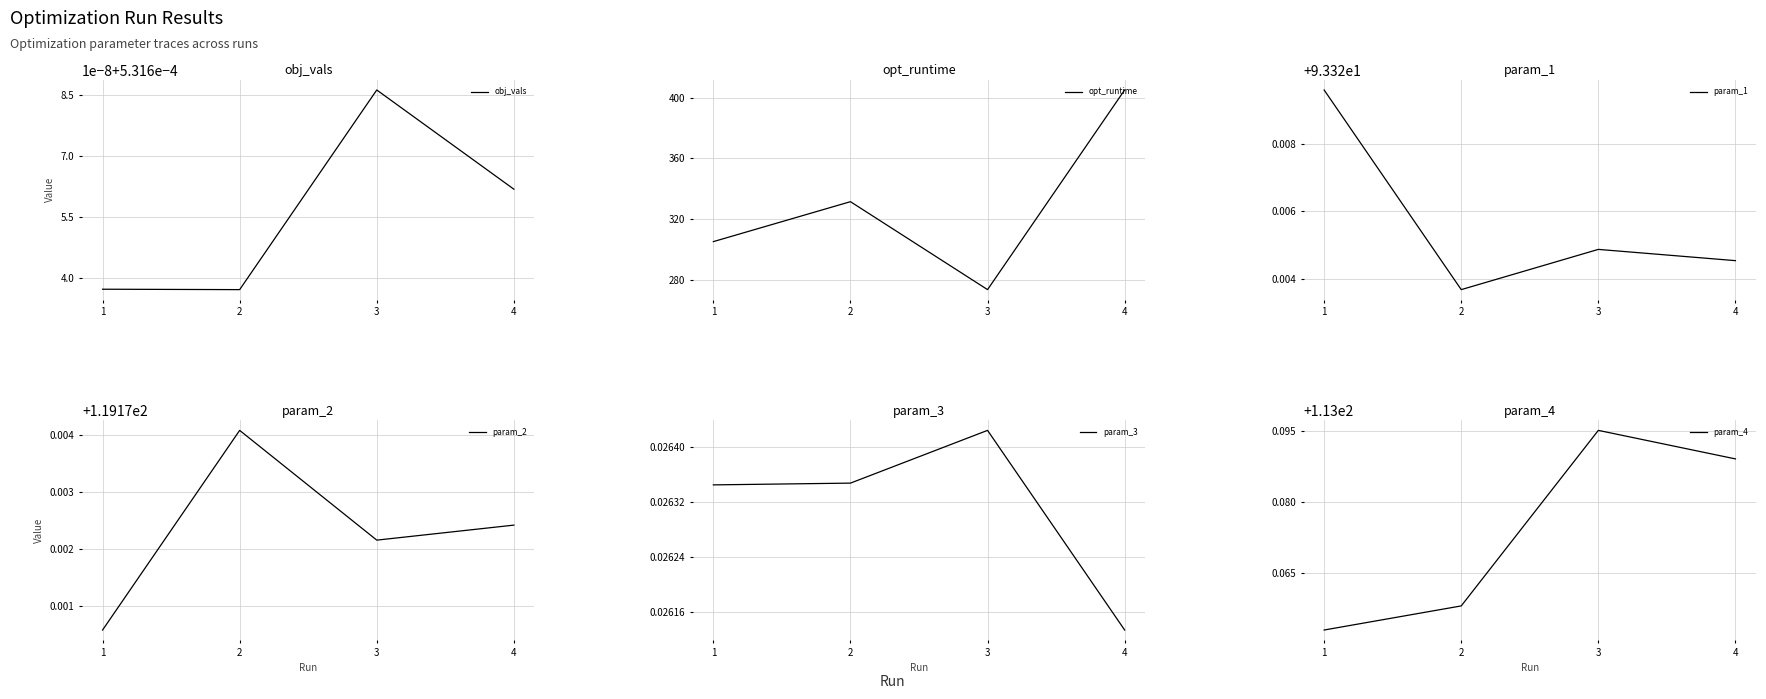

The value of opt_runtime at 3 is 273.3. True or false?

True